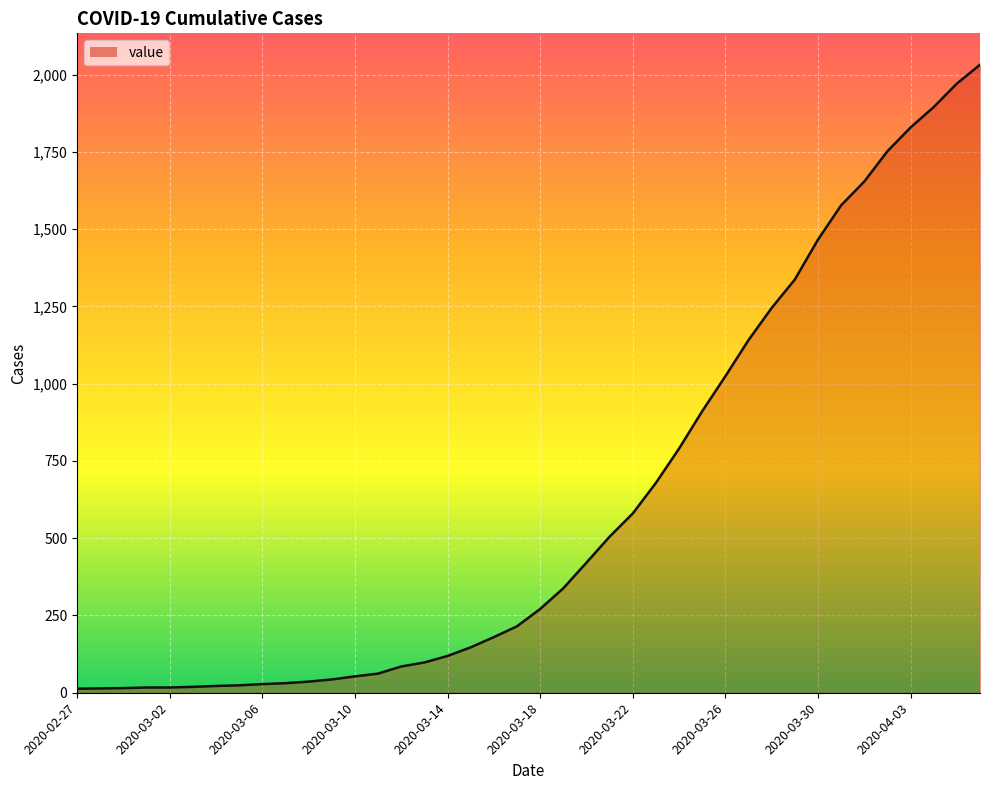

What is the greatest value displayed?

2032